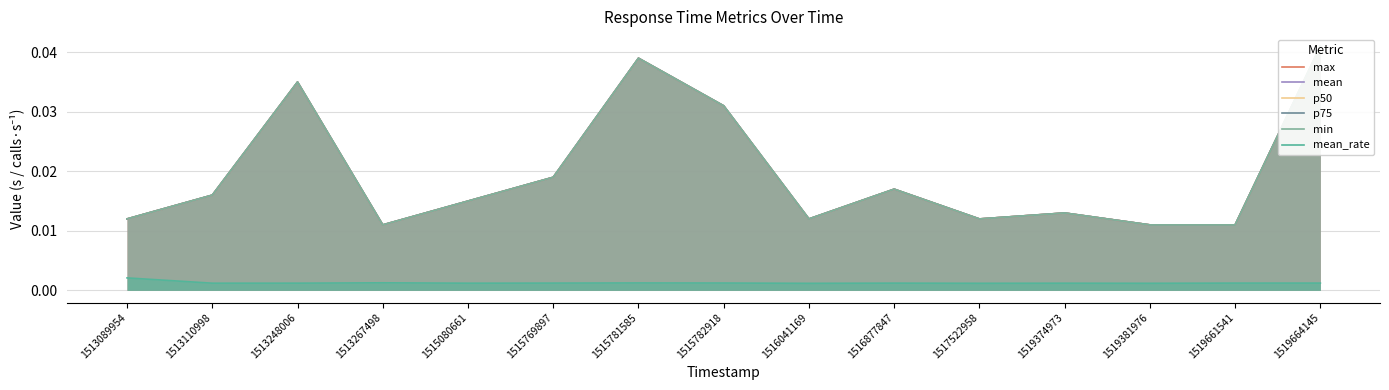

Between 1517522958 and 1519381976, which series saw the biggest shift?

max